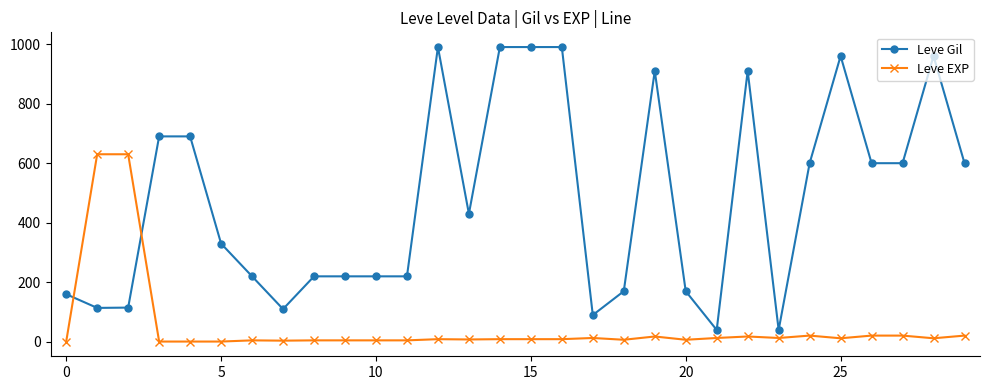

What is the minimum value for Leve Gil?

40